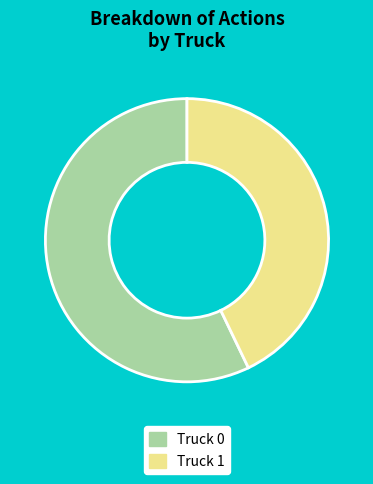

Which slice represents more than half of the pie?

Truck 0